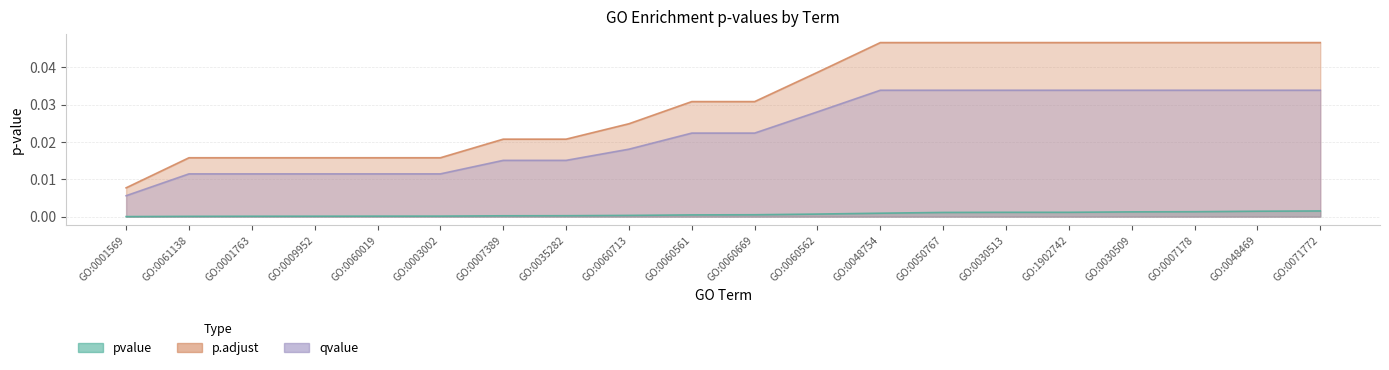

True or false: pvalue and qvalue cross at least once.

False